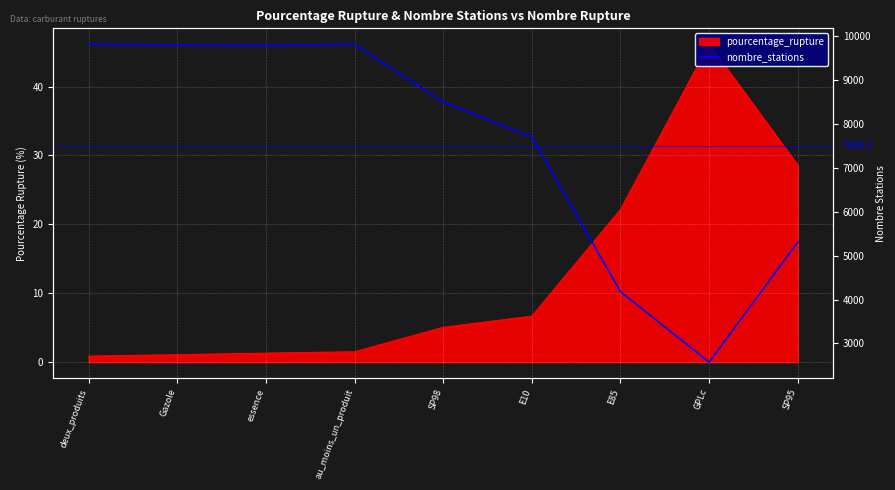

What is the label of the 6th point from the right?

au_moins_un_produit